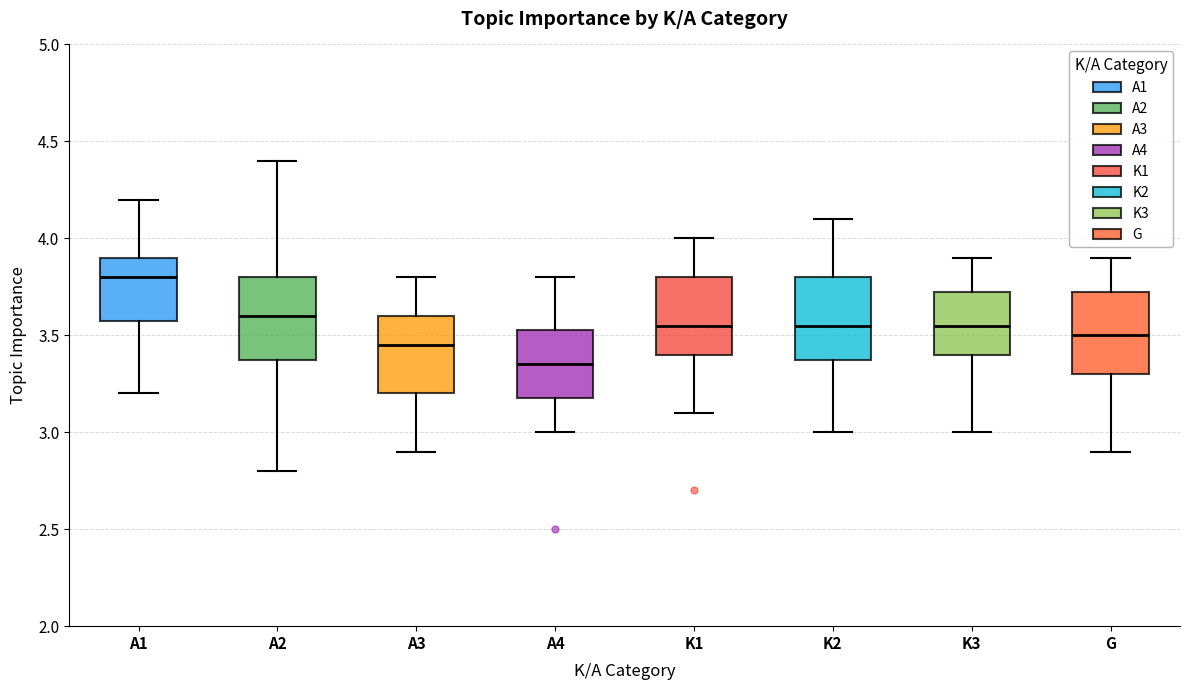

Where does the upper whisker of the box for K3 end on the y-axis? The values are not printed on the chart, so give them approximately, as read against the axis.

3.90